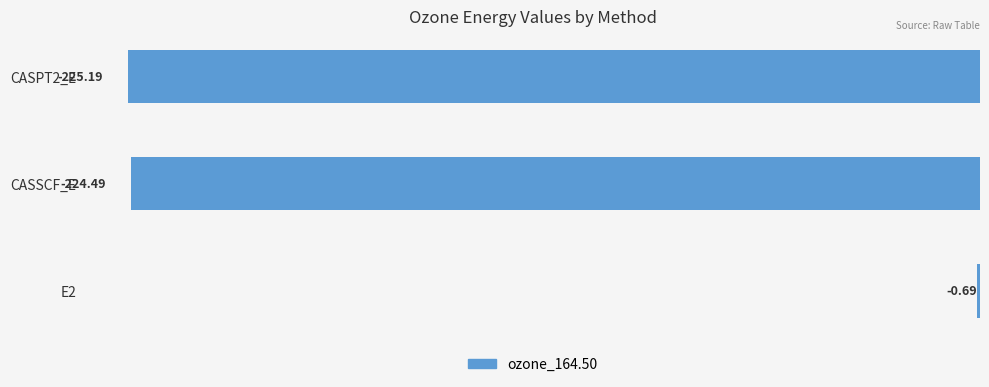

Which has a higher value, E2 or CASSCF_E?

E2